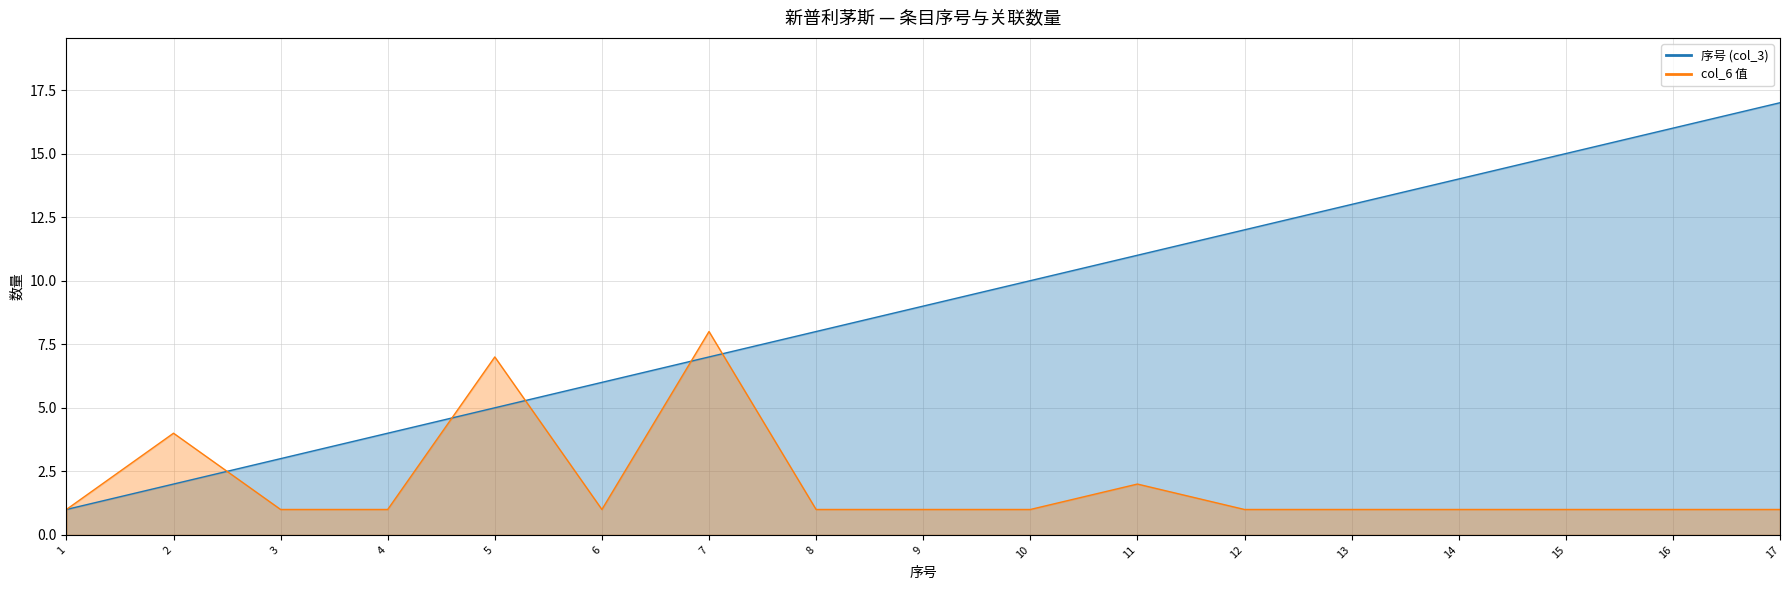

The col_6 值 series shows 1 at 13. True or false?

False